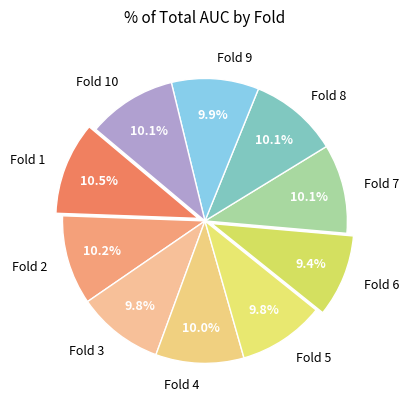

To the nearest percent, what percentage of the pie is Fold 9?

10%